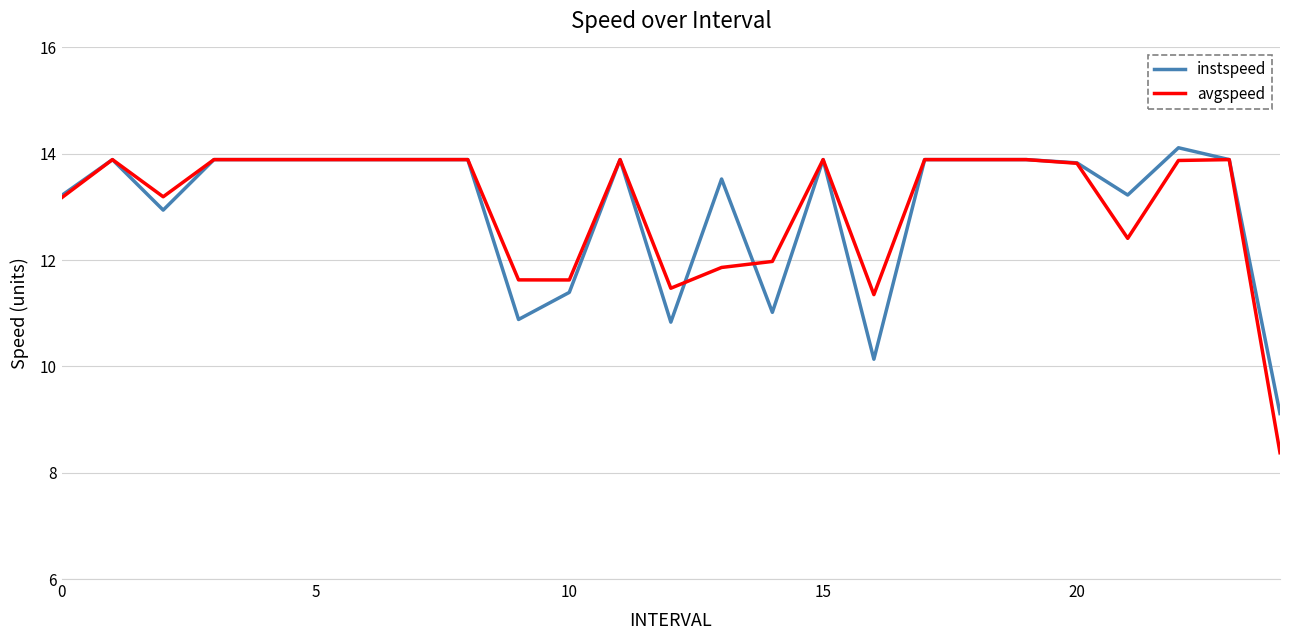

What is the highest value of the avgspeed series?

13.9